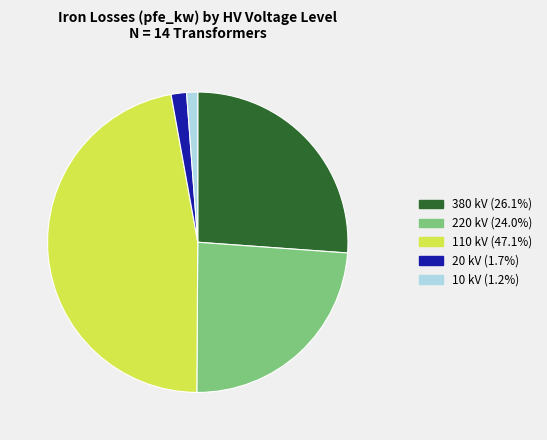

Does 20 account for over 50% of the chart?

No